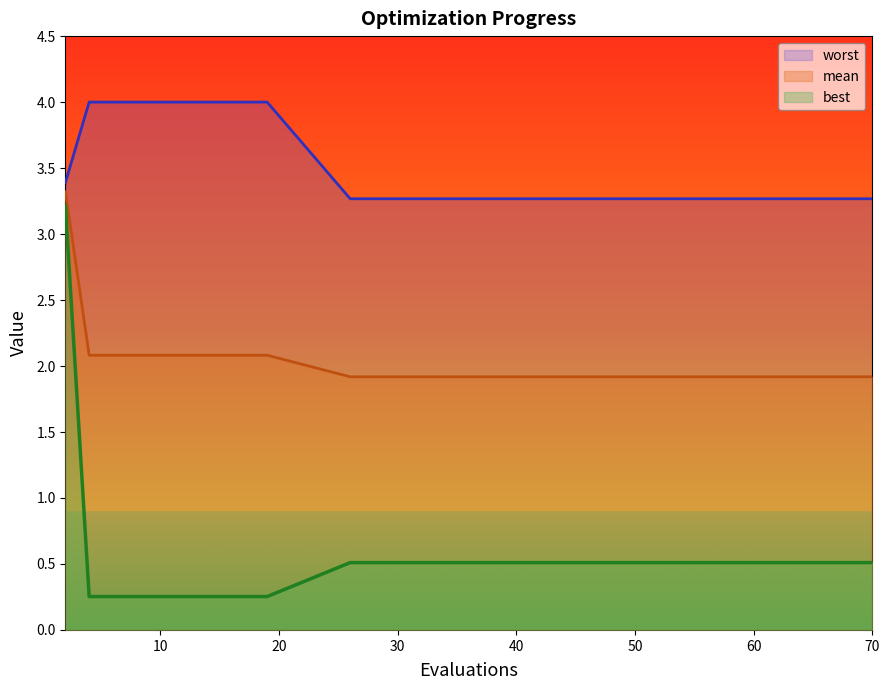

At which label is best closest to 1?

26